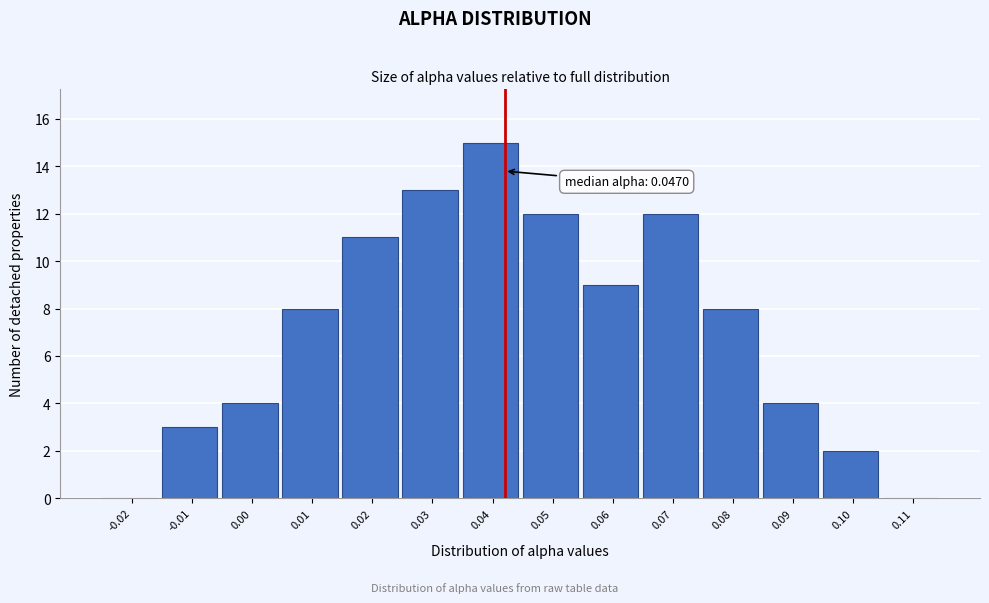

Reading right to left, extract all data points from this chart.

0.11=0	0.10=2	0.09=4	0.08=8	0.07=12	0.06=9	0.05=12	0.04=15	0.03=13	0.02=11	0.01=8	0.00=4	-0.01=3	-0.02=0